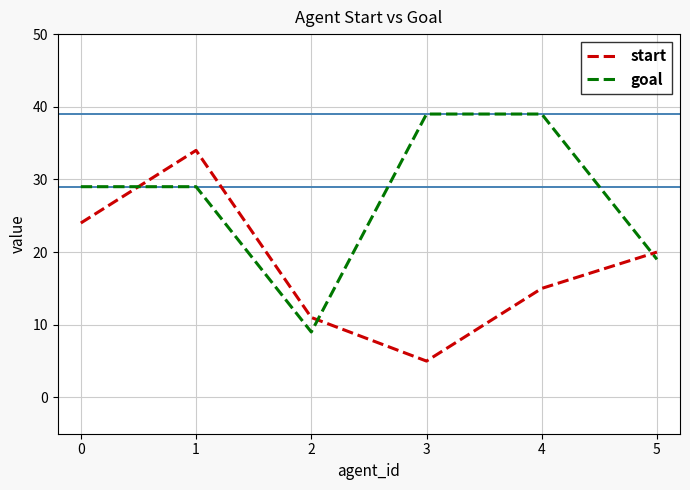

Reading left to right, list all the values displayed in this chart.

start: 24	34	11	5	15	20
goal: 29	29	9	39	39	19